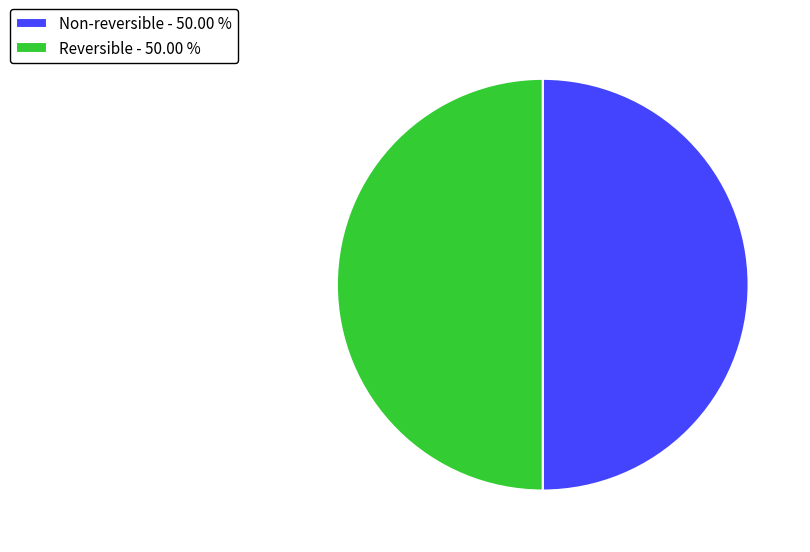

Approximately how many times larger is the value at Non-reversible - 50.00 % compared to Reversible - 50.00 %?

1.0